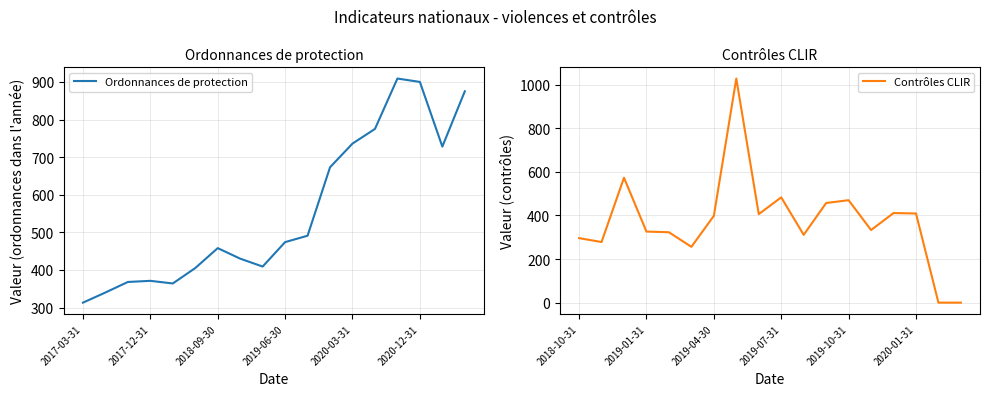

Where is Ordonnances de protection nearest to the value 611?

11